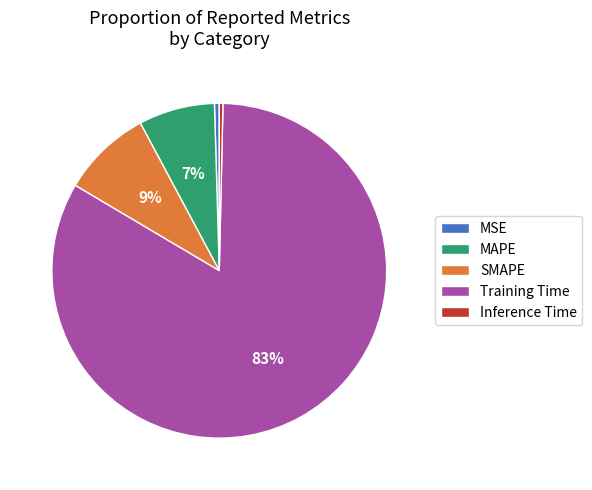

The SMAPE slice represents 1% of the pie. True or false?

False